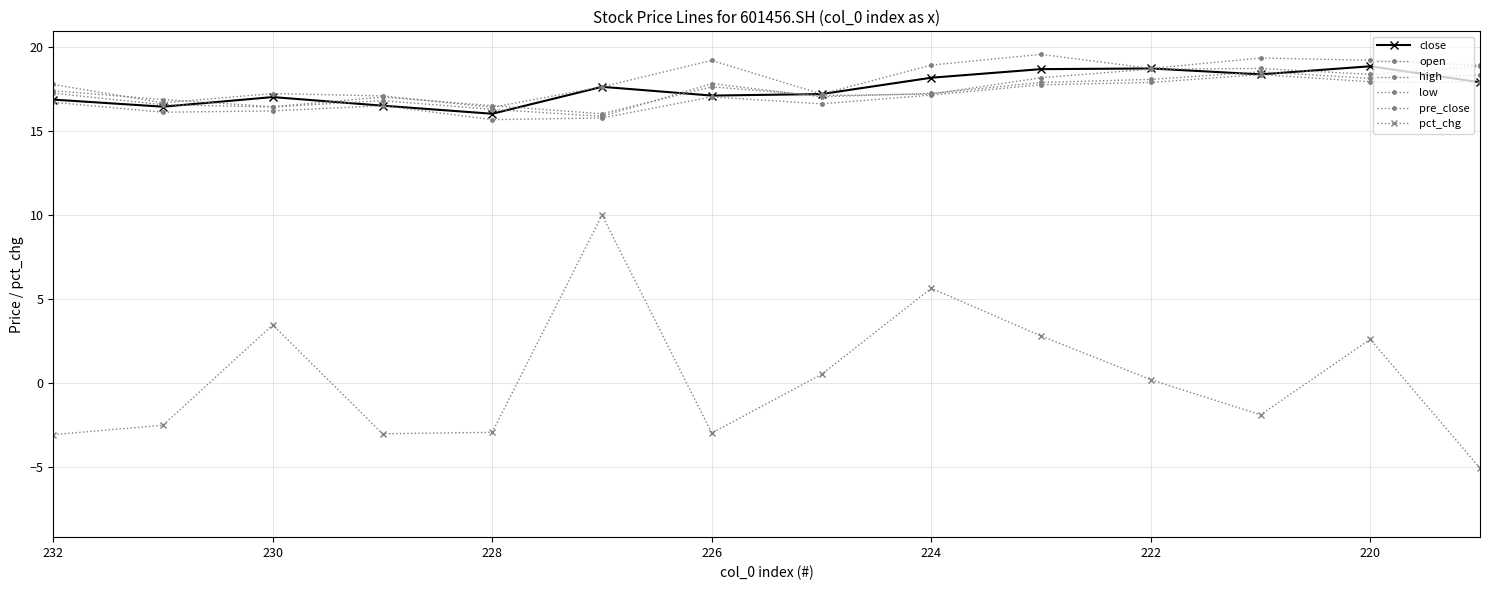

What are all the series names shown in the legend?

close, open, high, low, pre_close, pct_chg